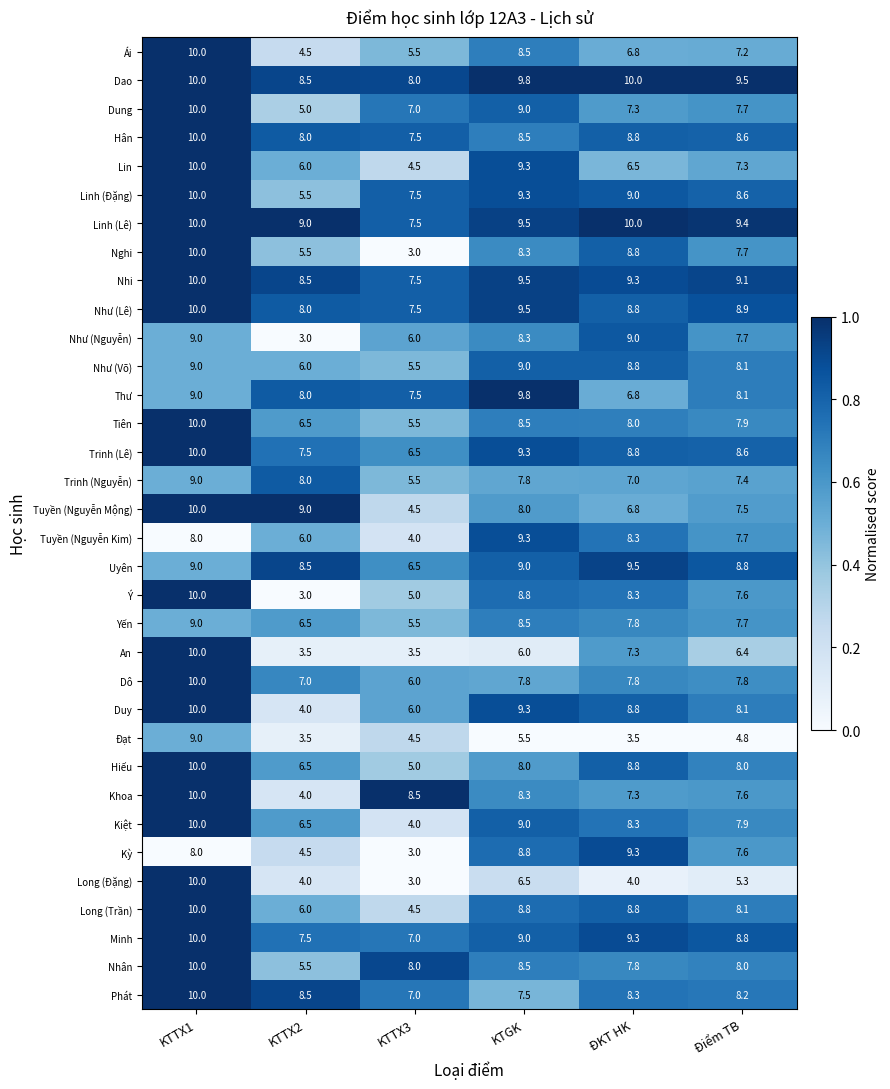

True or false: Hân has a value of 8.6 at Điểm TB.

True